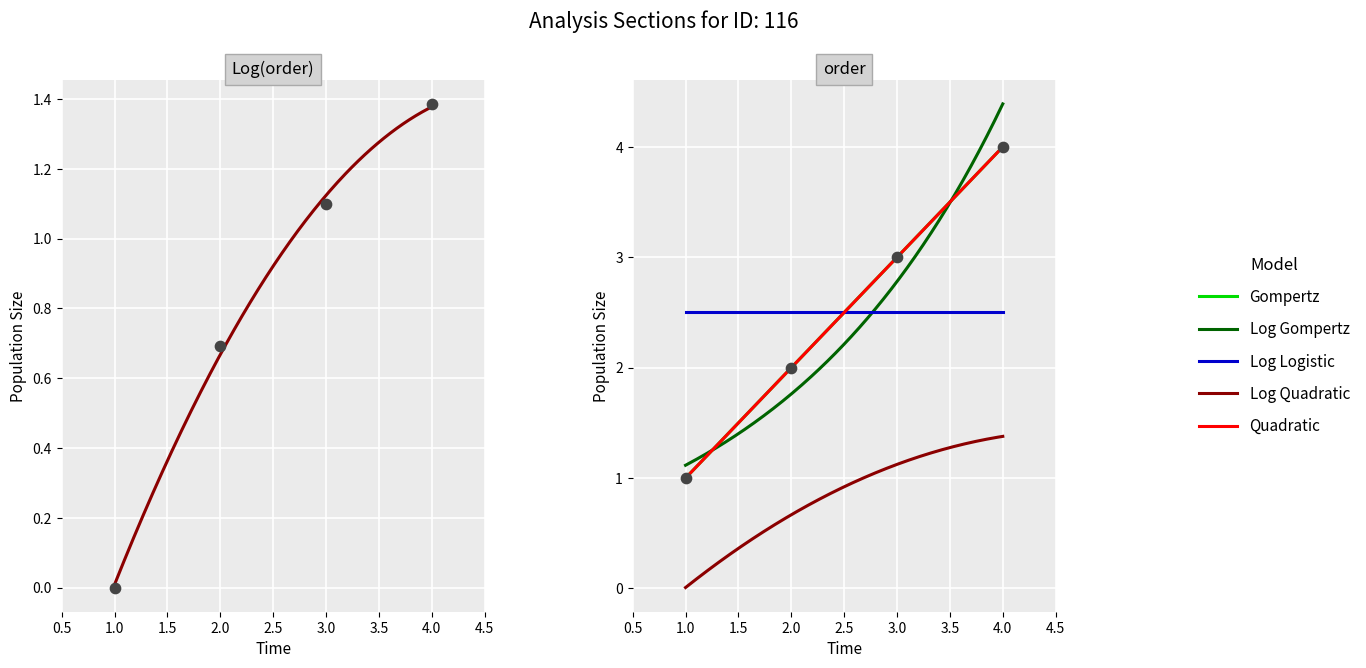

What is the ratio of the value at 2 to the value at 4?

0.5